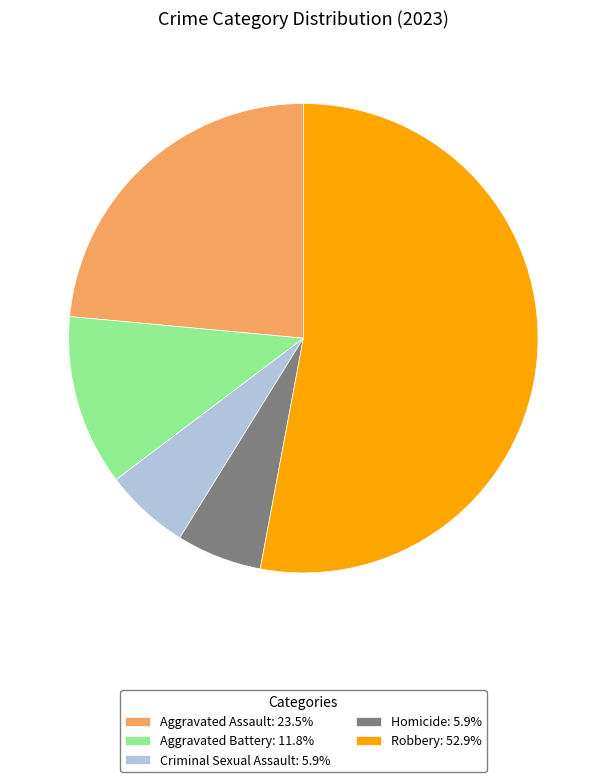

How many slices are in this pie chart?

5